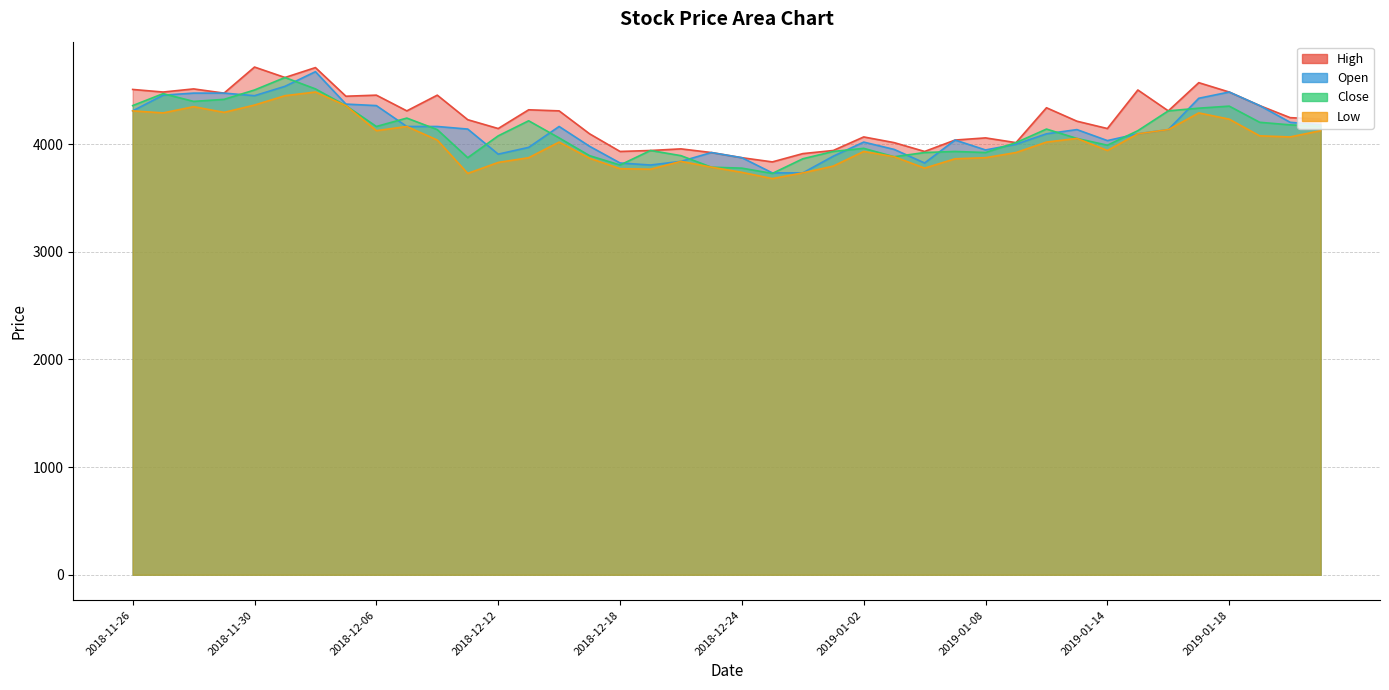

How many data points does each series have?

40